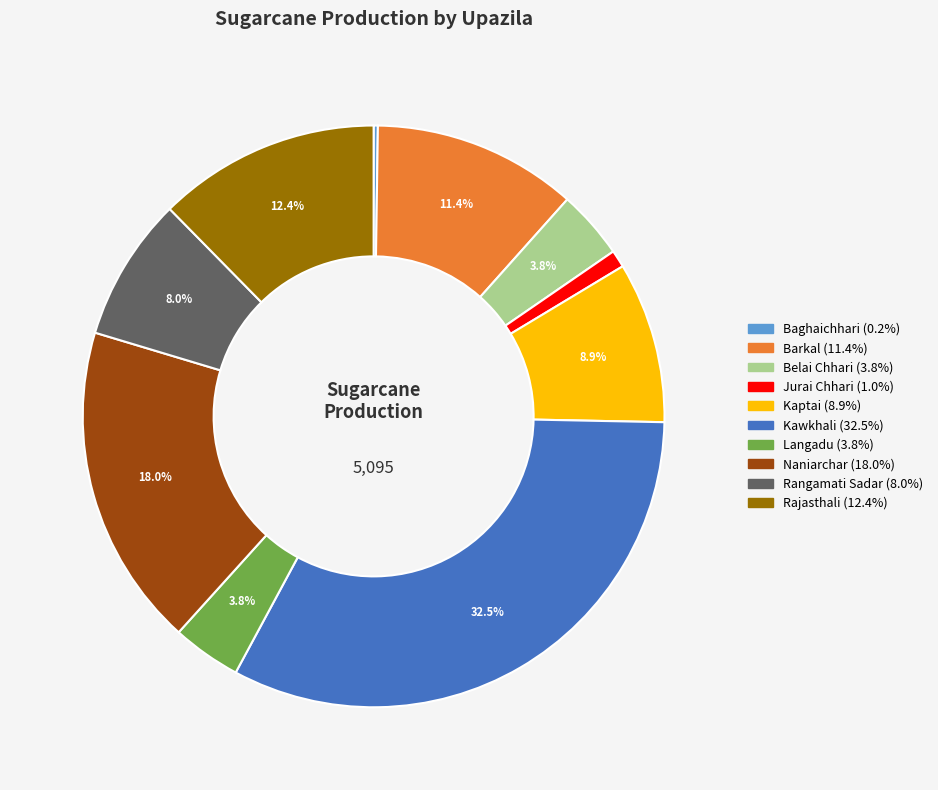

To the nearest percent, what is the average slice percentage?

10%